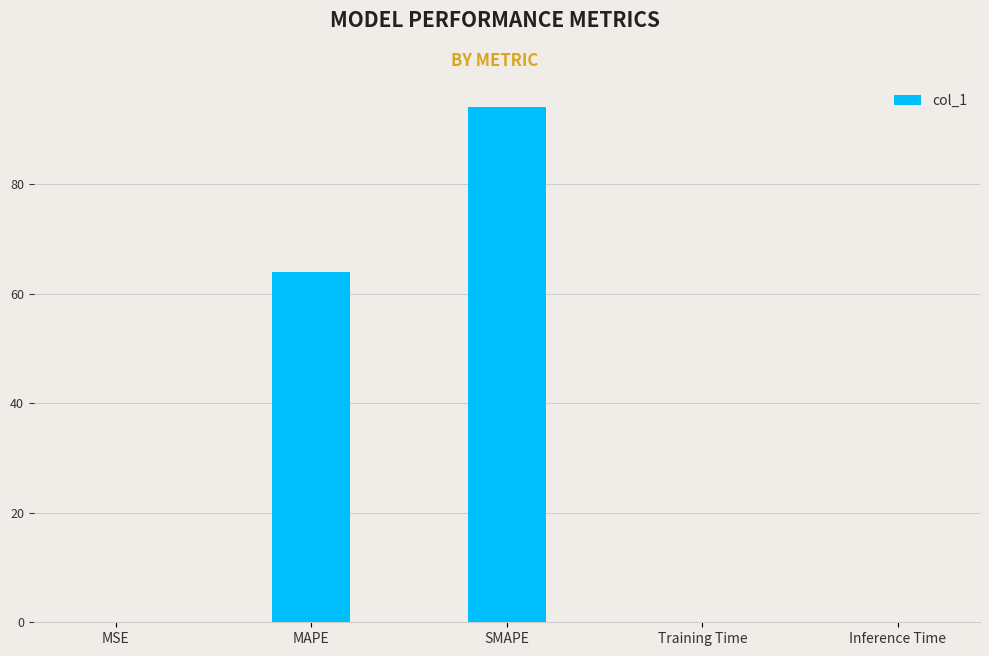

Between SMAPE and Inference Time, which is larger?

SMAPE